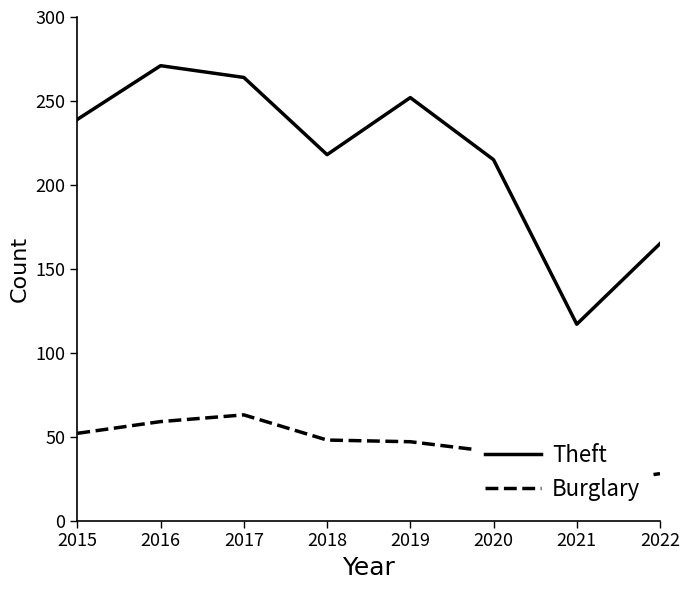

Reading right to left, what are all the values shown in this chart?

Theft: 2022=165	2021=117	2020=215	2019=252	2018=218	2017=264	2016=271	2015=239
Burglary: 2022=28	2021=21	2020=41	2019=47	2018=48	2017=63	2016=59	2015=52